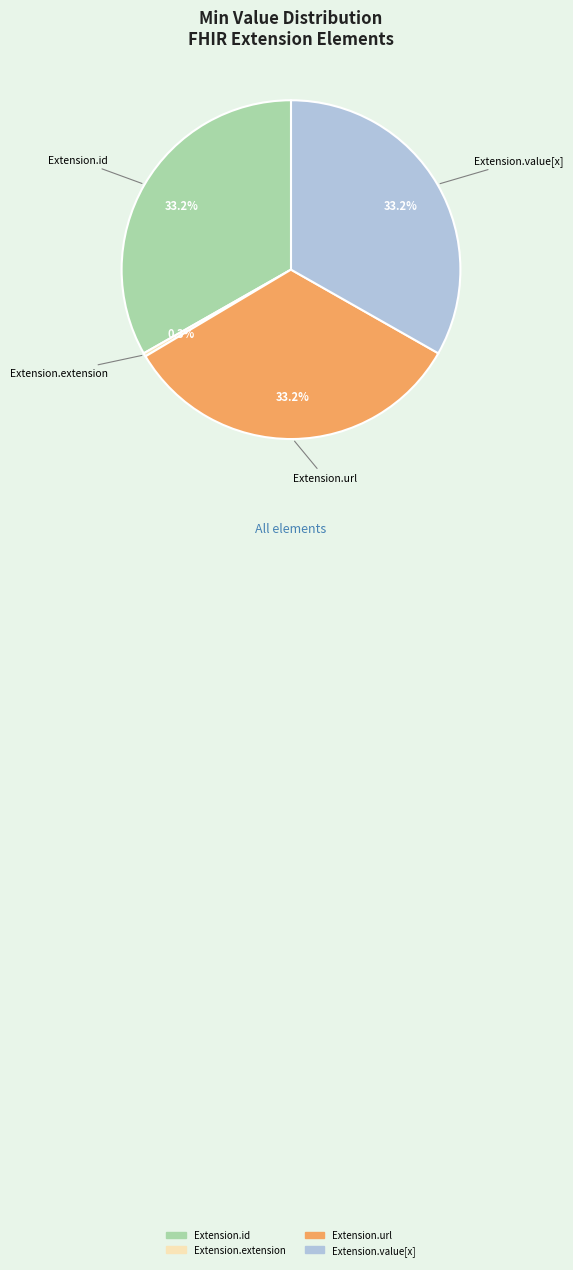

Is it true that Extension.extension is 0% of the pie?

True